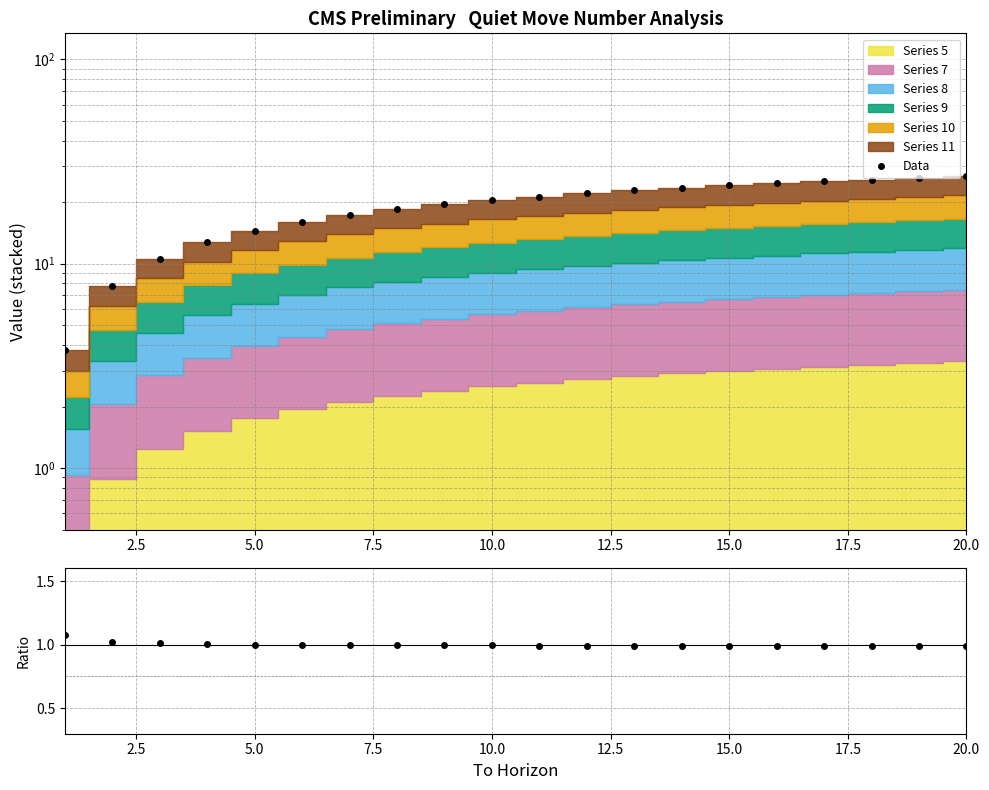

What is the sum of the Data values at 7.5 and 14?

36.9